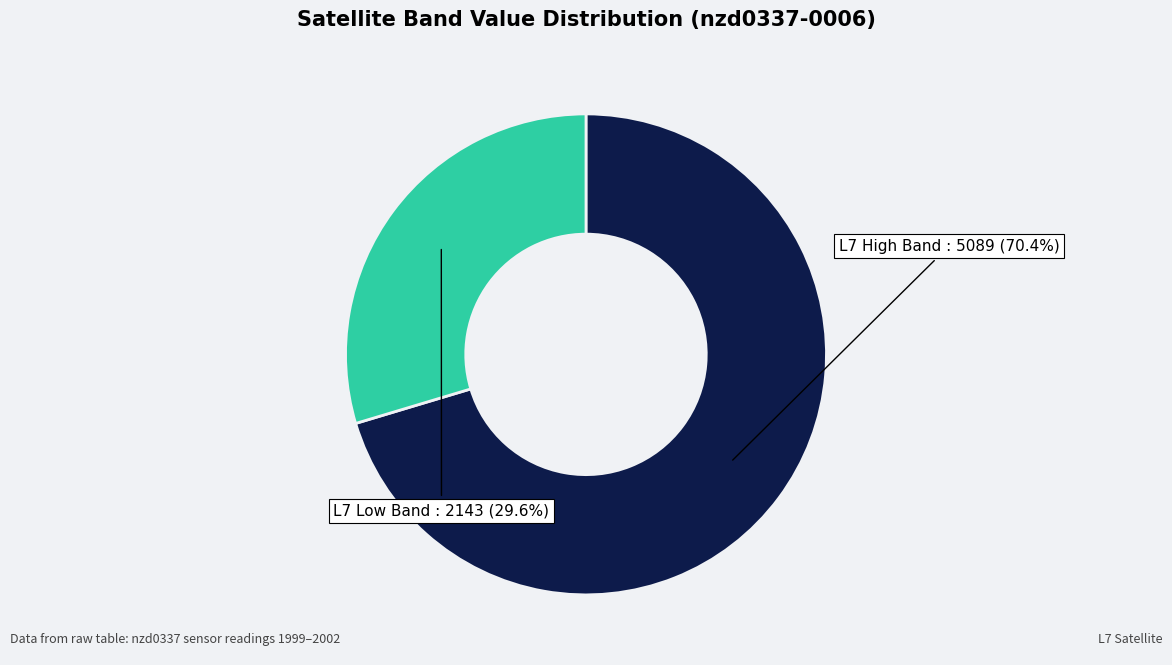

Is there a majority slice in this chart?

Yes